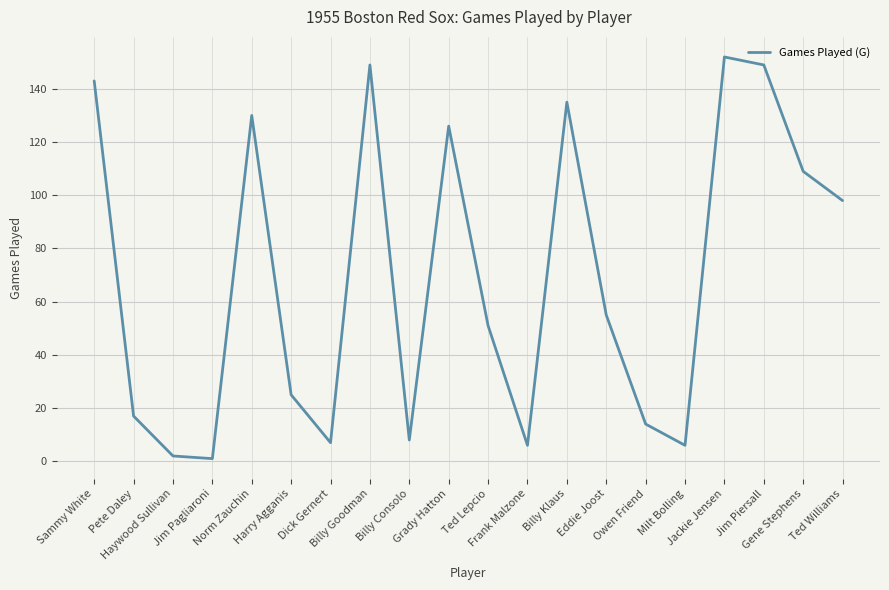

How many lines are shown in the chart?

1